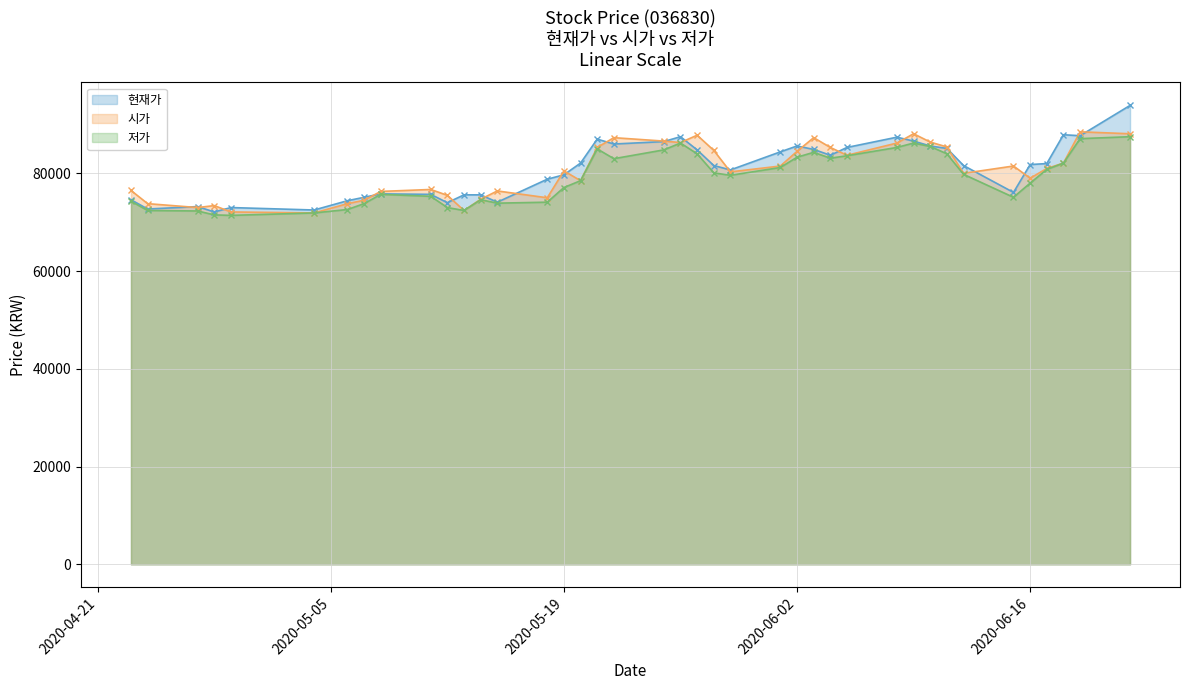

What is the total value across all series at 20200608?

258900